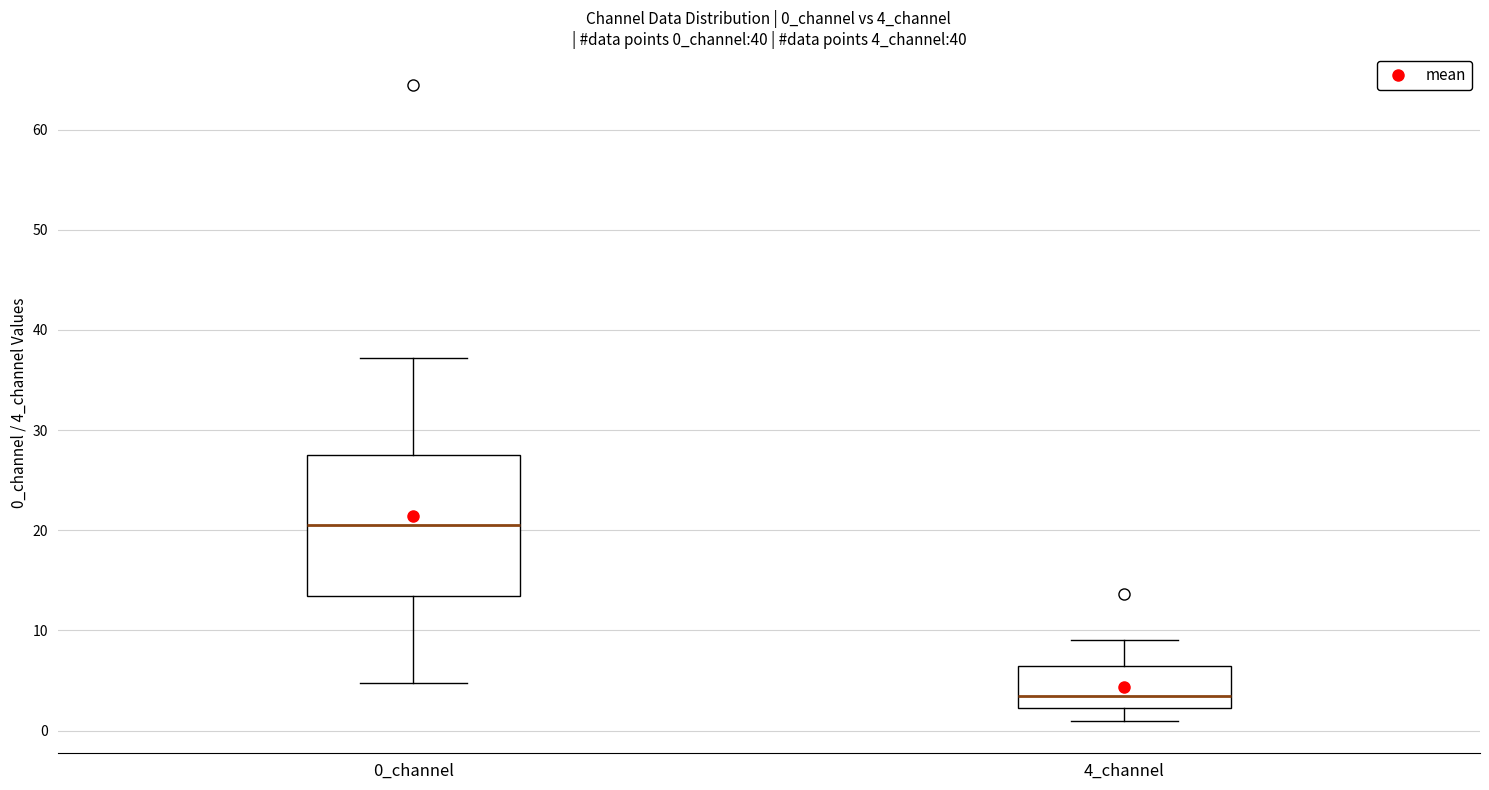

Which box is the tallest, from its lower edge to its upper edge?

0_channel